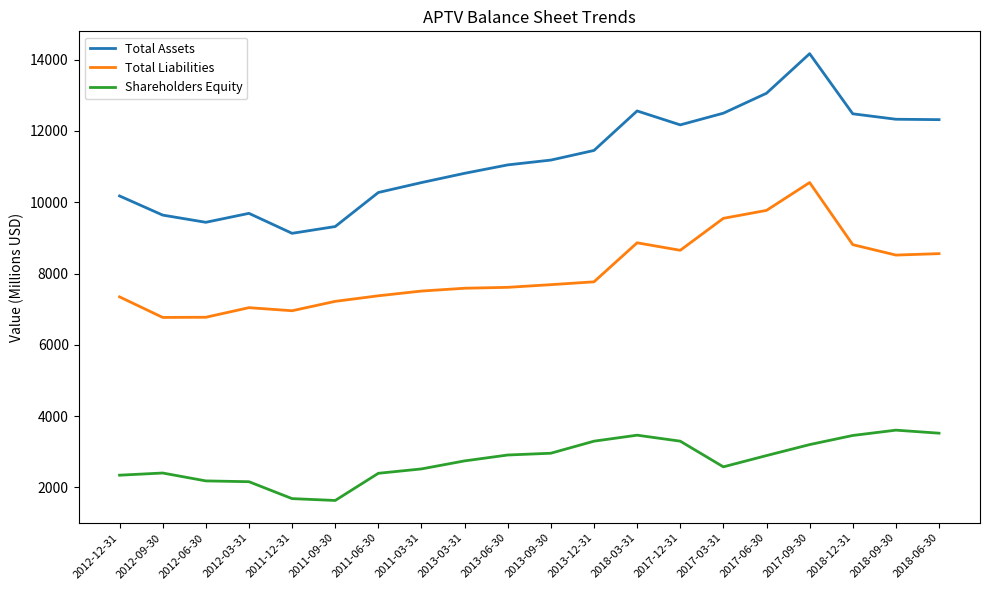

What is the highest value of the Total Liabilities series?

10552